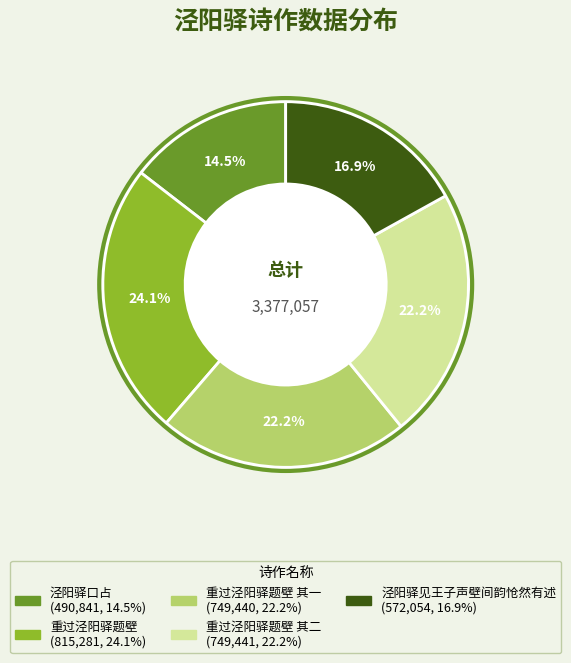

How many segments does this pie chart have?

5